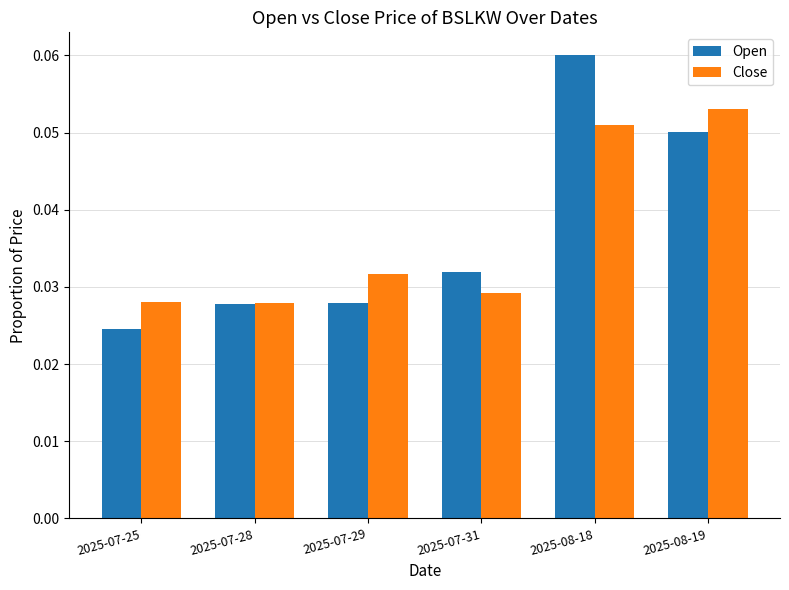

Rank the series at 2025-07-29 from lowest to highest value.

Open, Close